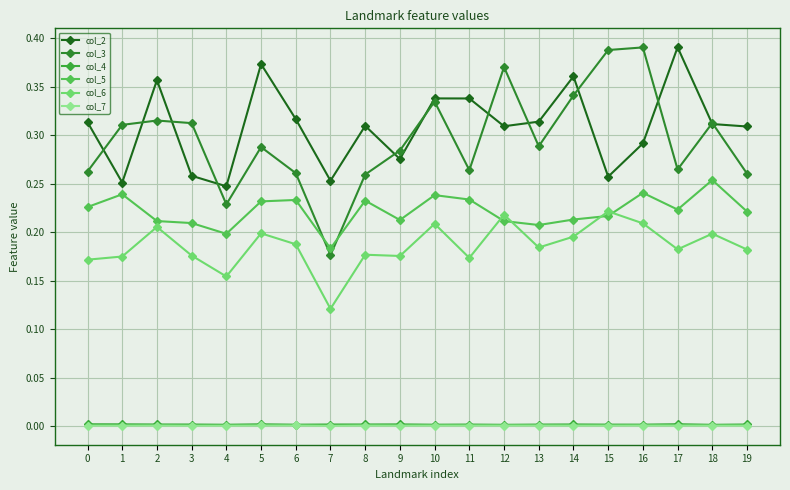

The col_5 series shows 0.2 at 9. True or false?

True